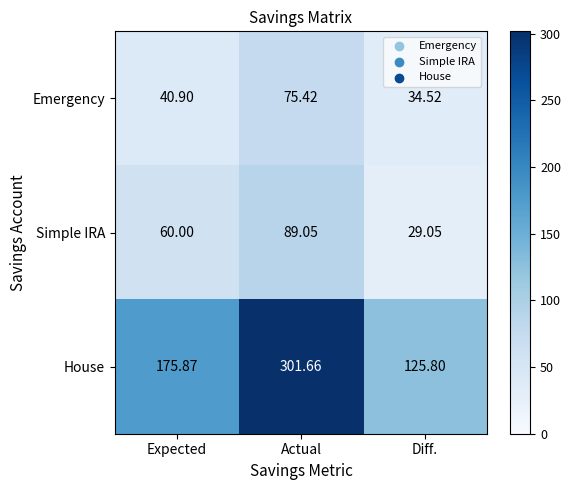

Which series has the largest total across all categories?

House